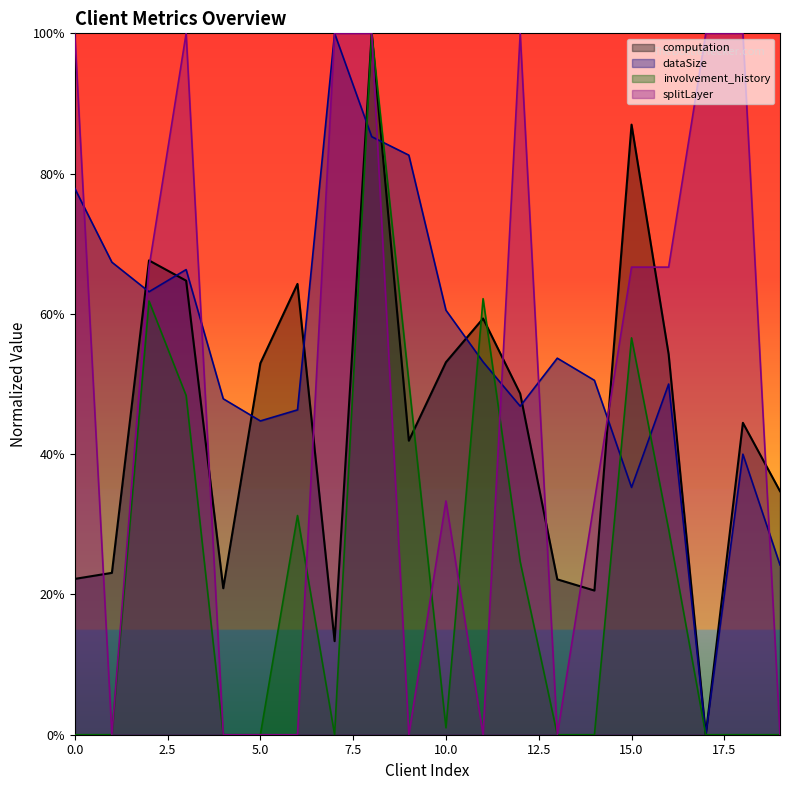

Does the chart display data point markers on the line(s)?

No